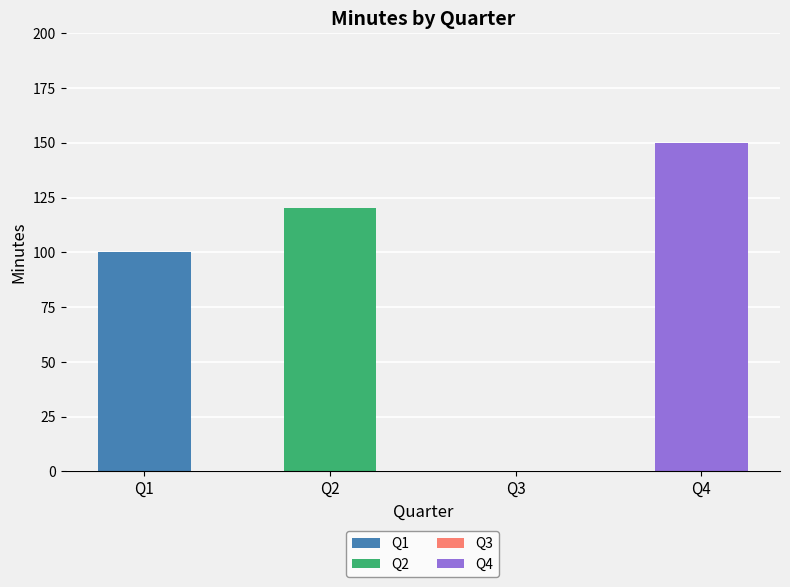

What is the value of the 4th bar from the left?

150